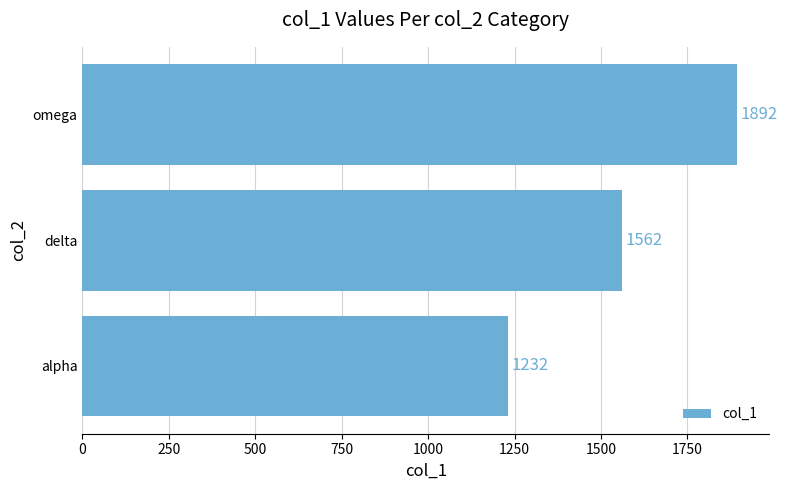

List the labels in order of value, largest first.

omega, delta, alpha